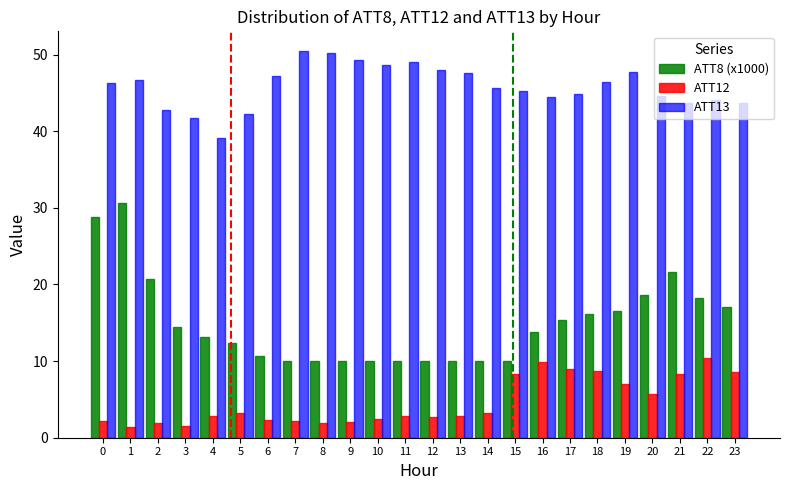

At how many categories does at least one series exceed 43?

20